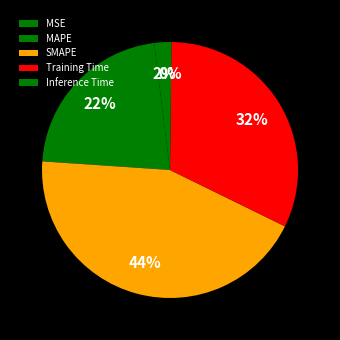

How much of the chart is everything except MAPE?

78.0%